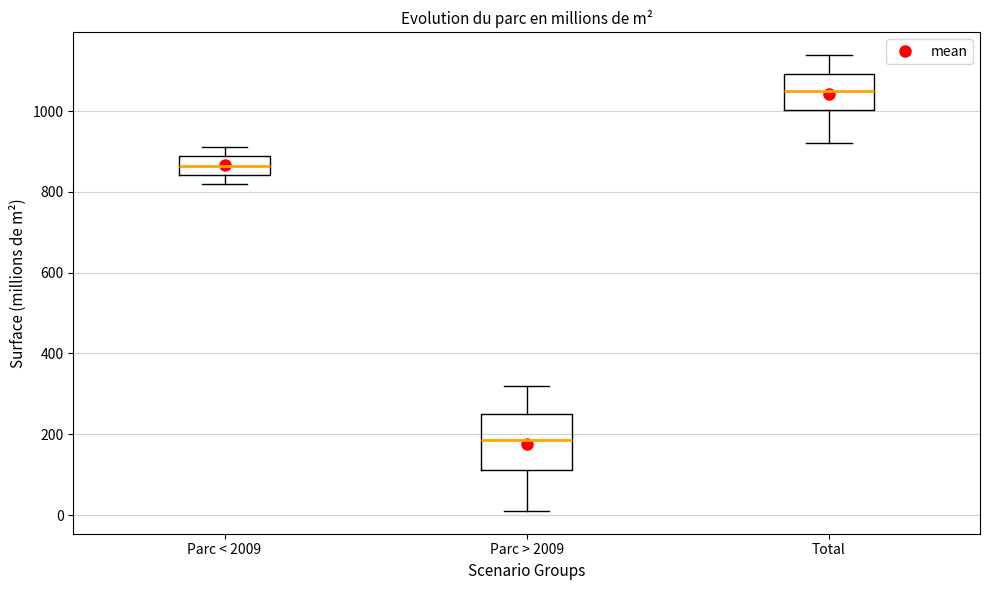

Which box is the tallest, from its lower edge to its upper edge?

Parc > 2009